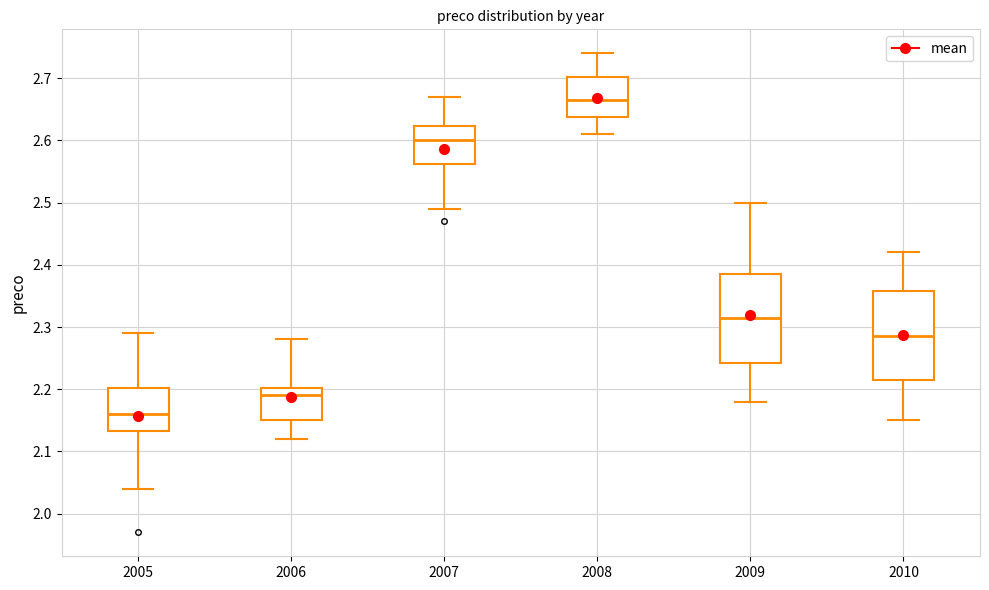

Reading left to right, transcribe this box plot: for each box, give where its median line is, the range the box spans, and where its two whiskers end, as read against the y-axis. The values are not printed on the chart, so give them approximately, as read against the axis.

2005: median 2.16, box 2.13 to 2.20, whiskers 2.04 to 2.29
2006: median 2.19, box 2.15 to 2.20, whiskers 2.12 to 2.28
2007: median 2.60, box 2.56 to 2.62, whiskers 2.49 to 2.67
2008: median 2.67, box 2.64 to 2.70, whiskers 2.61 to 2.74
2009: median 2.32, box 2.24 to 2.39, whiskers 2.18 to 2.50
2010: median 2.29, box 2.22 to 2.36, whiskers 2.15 to 2.42